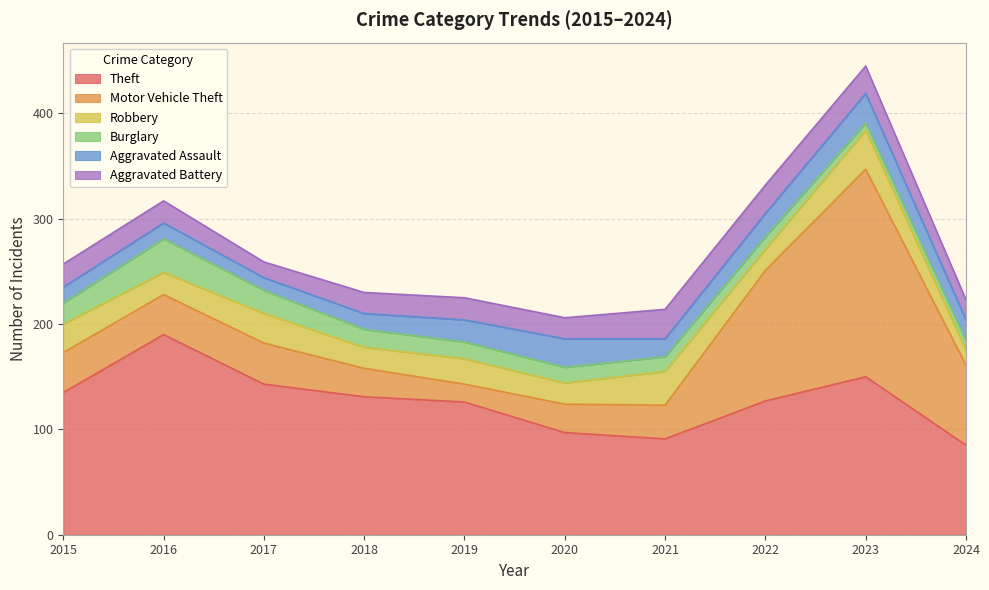

Reading left to right, extract all data points from this chart.

Theft: 135	190	143	131	126	97	91	127	150	85
Motor Vehicle Theft: 38	38	39	27	17	27	32	124	197	76
Robbery: 27	21	28	20	24	20	32	20	37	14
Burglary: 20	32	22	17	16	15	14	12	7	9
Aggravated Assault: 15	15	12	15	21	27	17	22	28	20
Aggravated Battery: 22	21	15	20	21	20	28	27	26	19